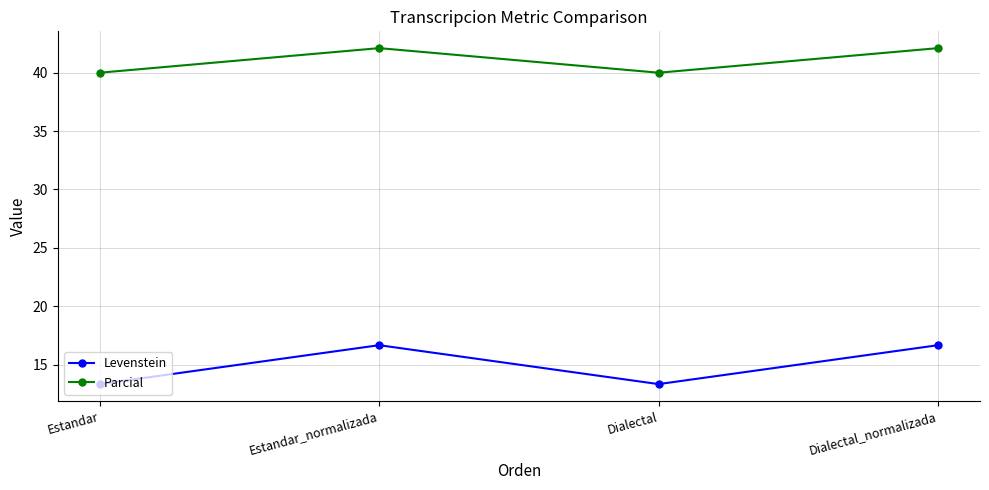

Which series has the largest range (max minus min)?

Levenstein